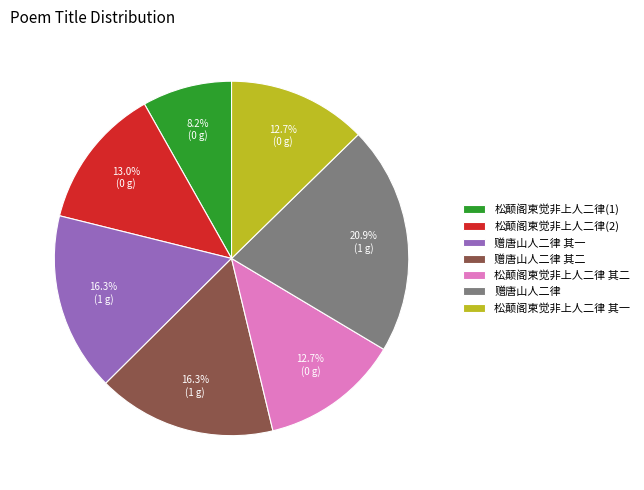

What is the smallest slice in the pie chart?

松颠阁柬觉非上人二律(1)